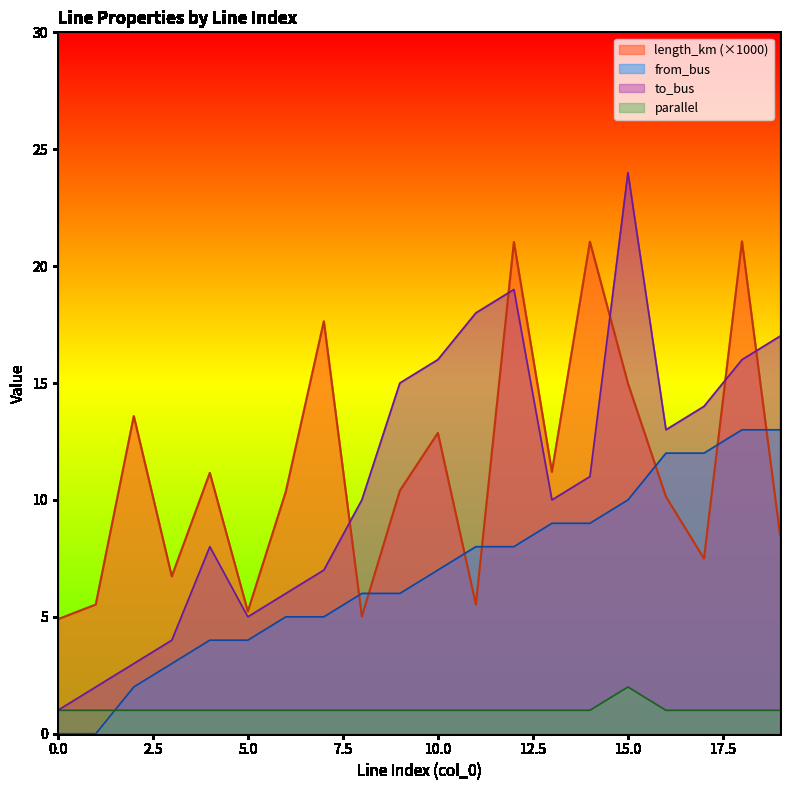

Between 0 and 13, which is larger?

13